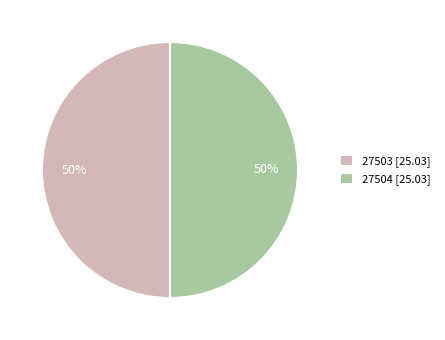

Approximately how many times larger is the value at 27503 [25.03] compared to 27504 [25.03]?

1.0